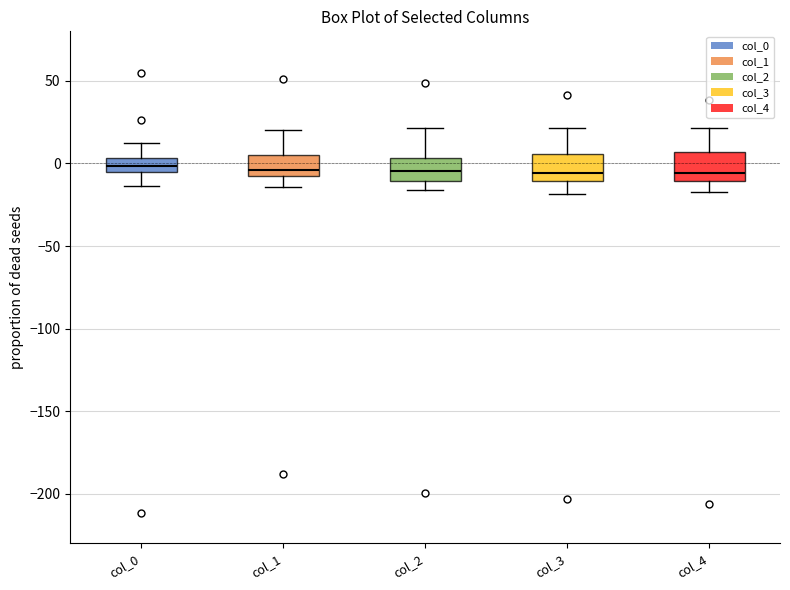

Where does the upper whisker of the box for col_4 end on the y-axis? The values are not printed on the chart, so give them approximately, as read against the axis.

20